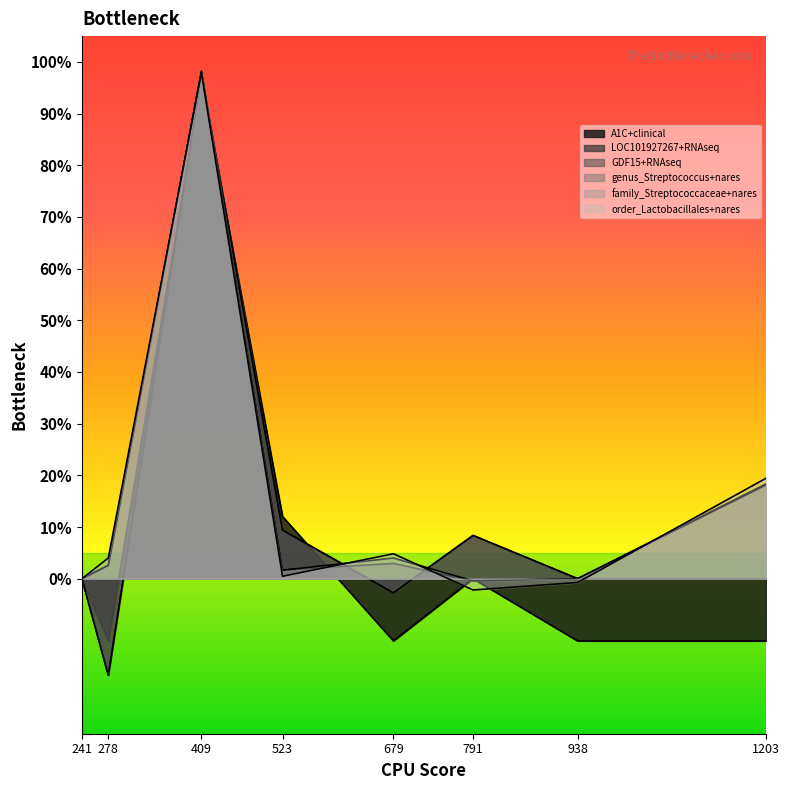

Which series has the widest spread of values?

LOC101927267+RNAseq